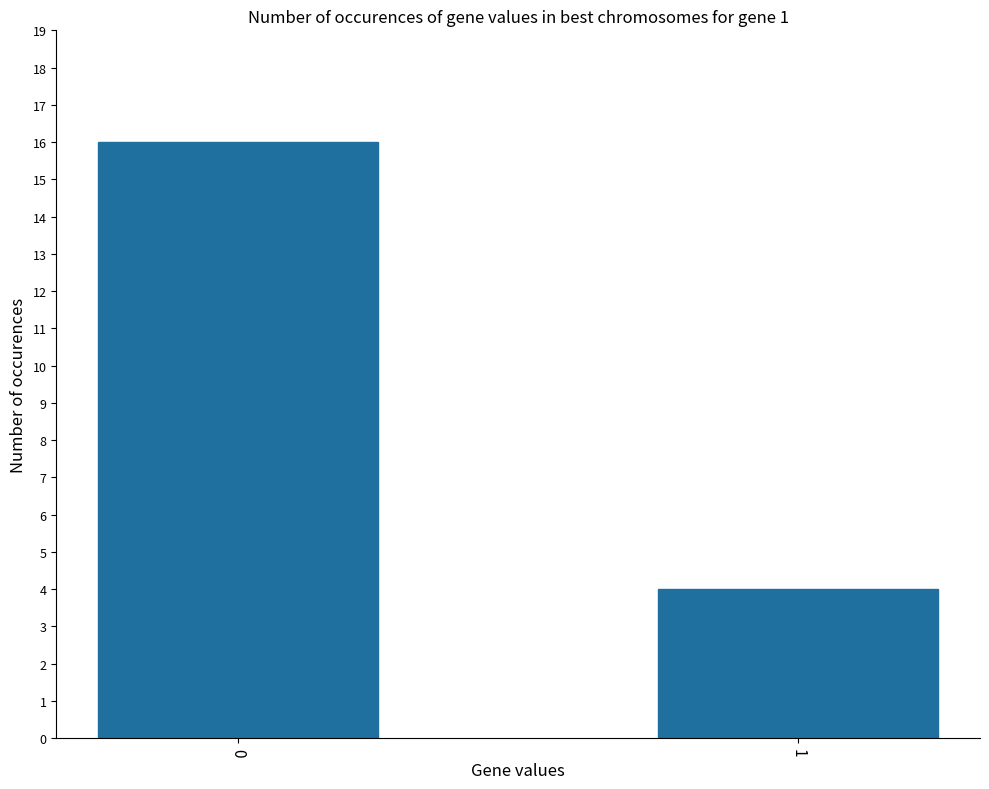

What is the change in value from 0 to 1?

-12